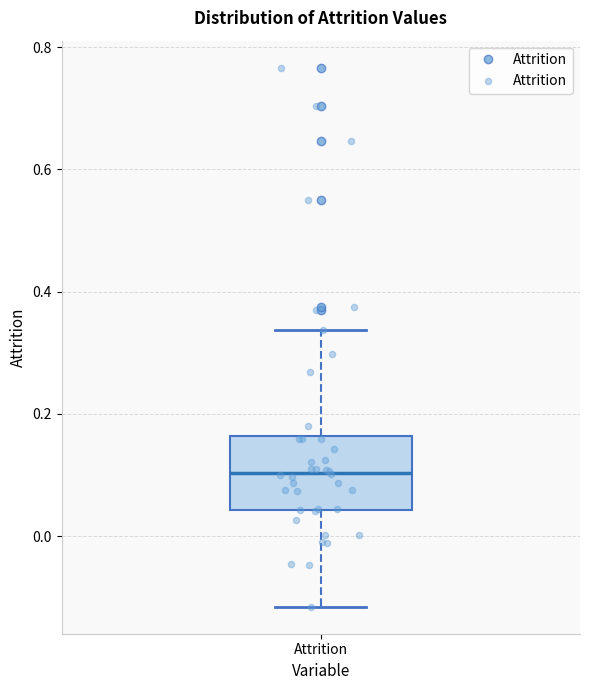

Transcribe this box plot: give where the median line is, the range the box spans, and where the two whiskers end, as read against the y-axis. The values are not printed on the chart, so give them approximately, as read against the axis.

median 0.10, box 0.04 to 0.16, whiskers -0.12 to 0.34